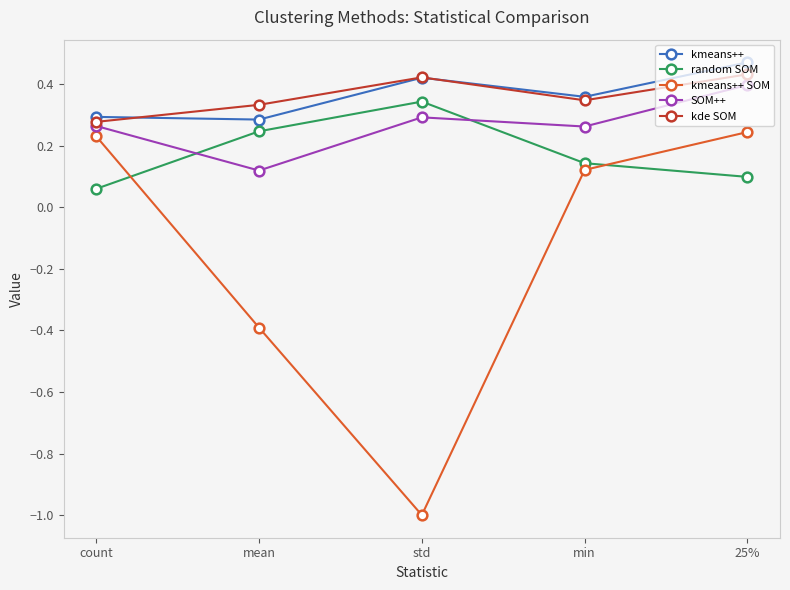

Which label corresponds to the smallest value in the chart?

std